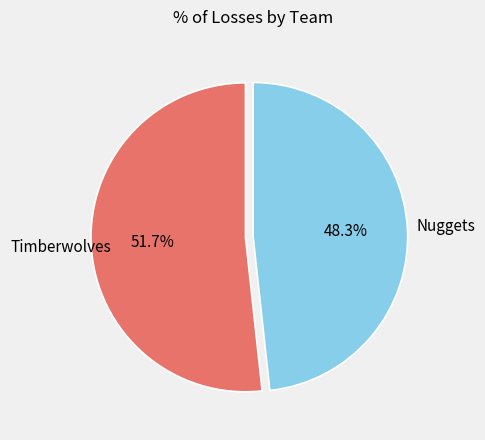

Count the number of slices in the pie.

2